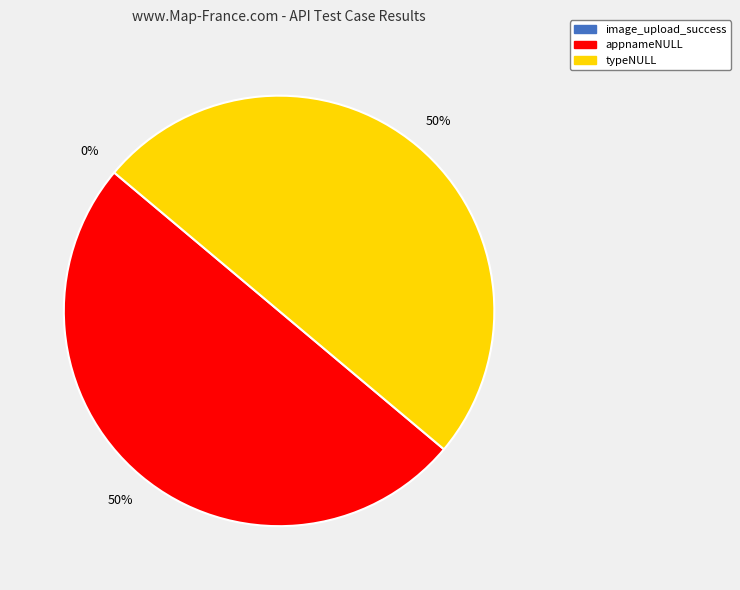

How many segments does this pie chart have?

3